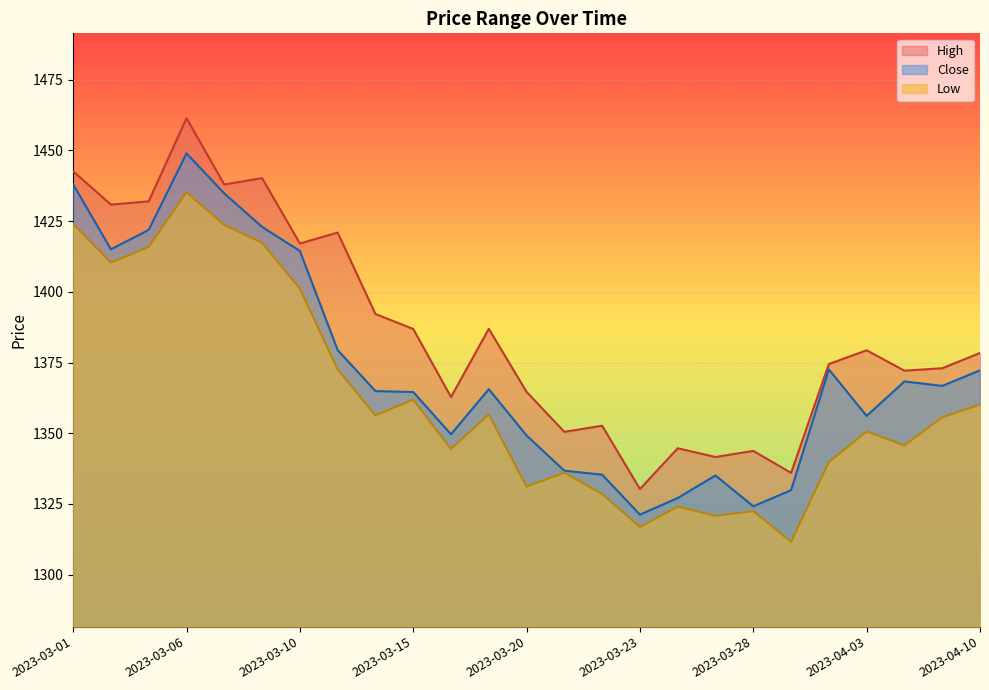

True or false: Close and Low intersect in this chart.

False